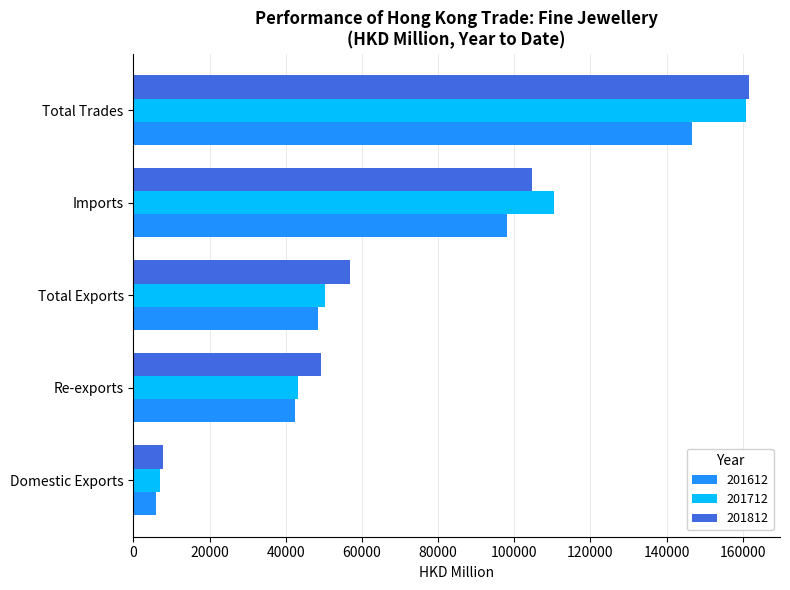

How many series are shown in this chart?

3